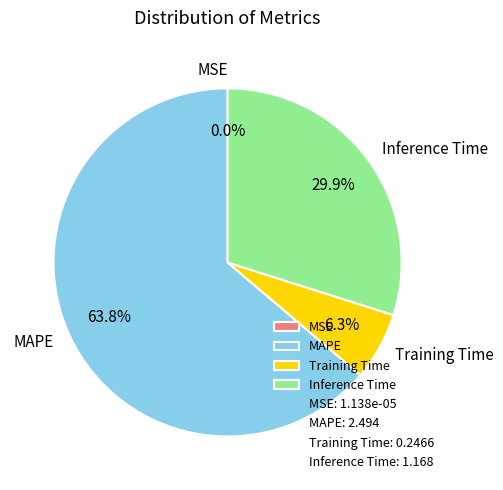

Which category accounts for the majority?

MAPE